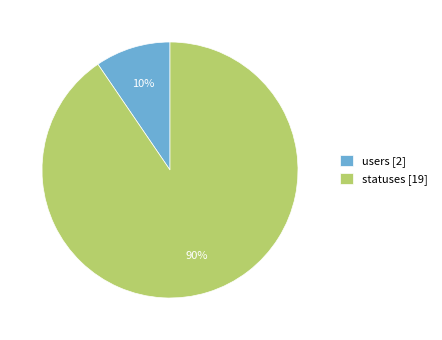

Is the sum of users and statuses greater than half?

Yes